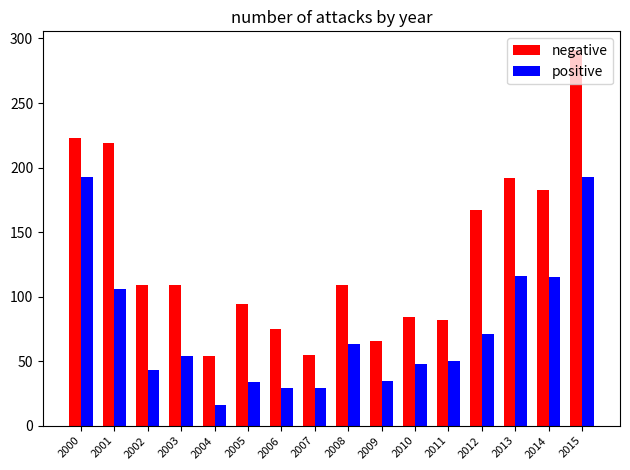

Rank the series at 2008 from lowest to highest value.

positive, negative